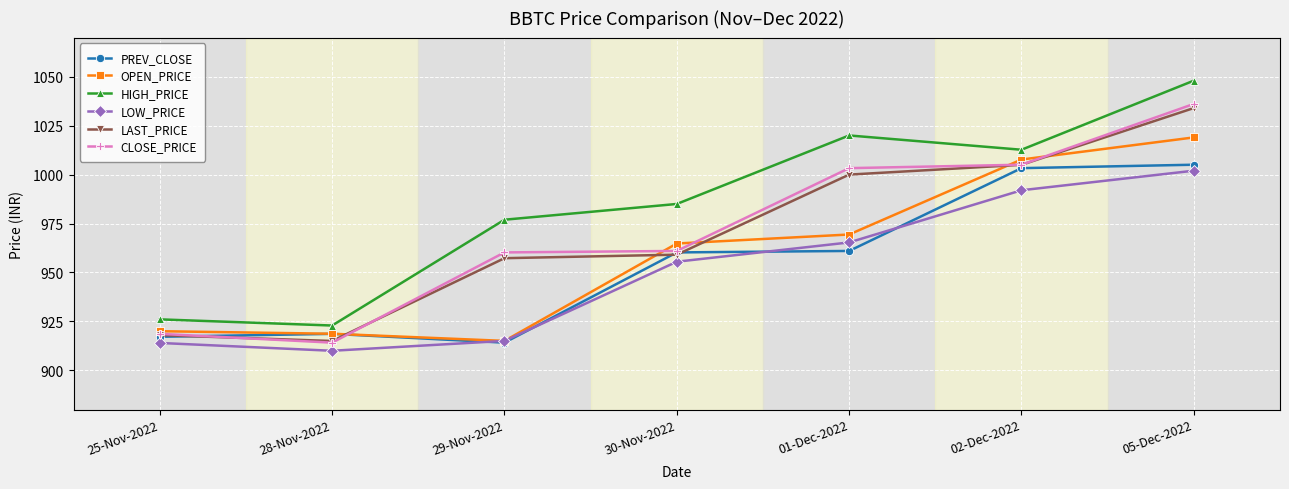

True or false: LAST_PRICE has more than 1 points higher than both neighbors.

False